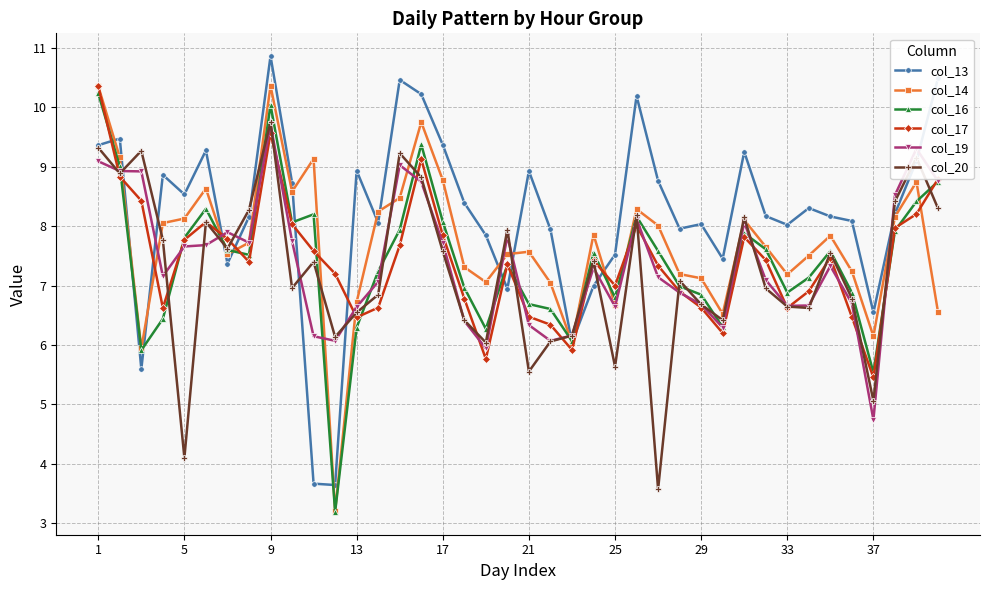

After their last crossing, which series has the higher values: col_13 or col_19?

col_13